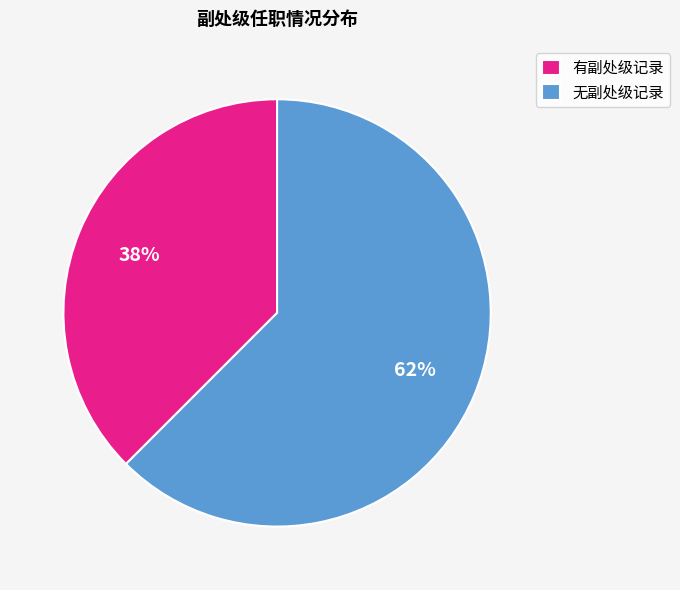

The 有副处级记录 slice represents 38% of the pie. True or false?

True